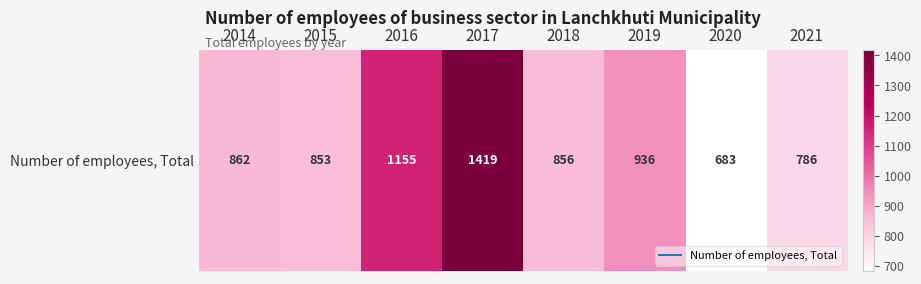

List the labels in order of value, smallest first.

2020, 2021, 2015, 2018, 2014, 2019, 2016, 2017